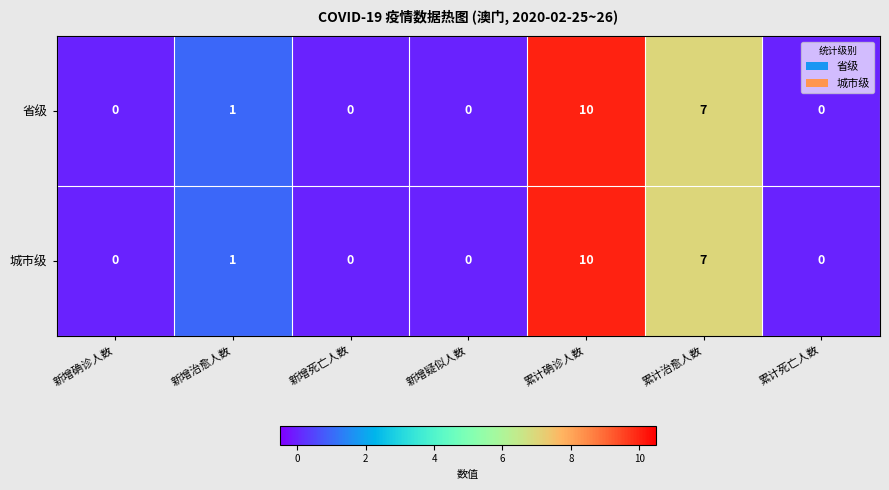

Is it true that 省级 equals 14 at 累计确诊人数?

False